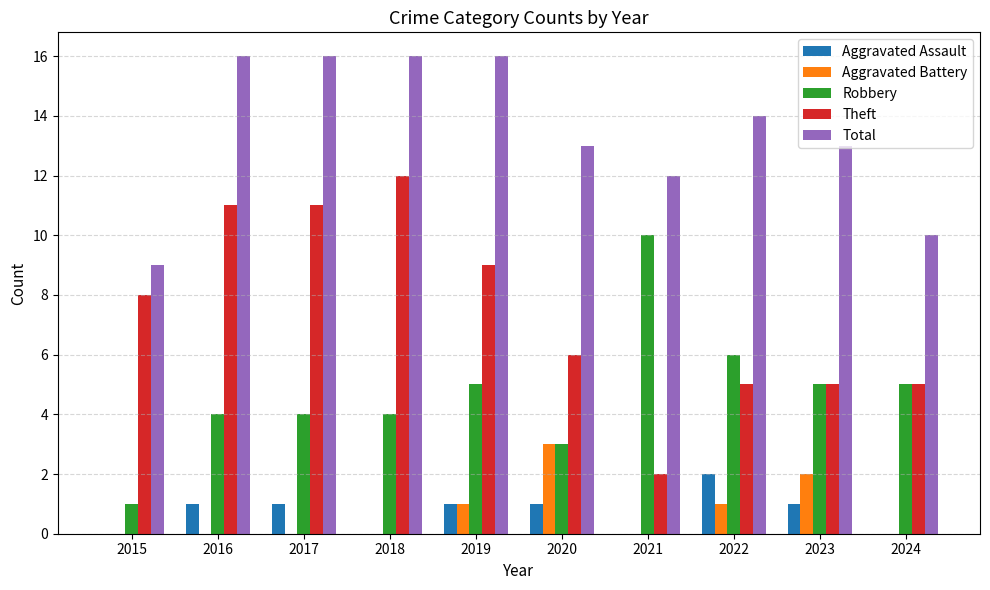

Is it true that Aggravated Battery equals 3 at 2023?

False